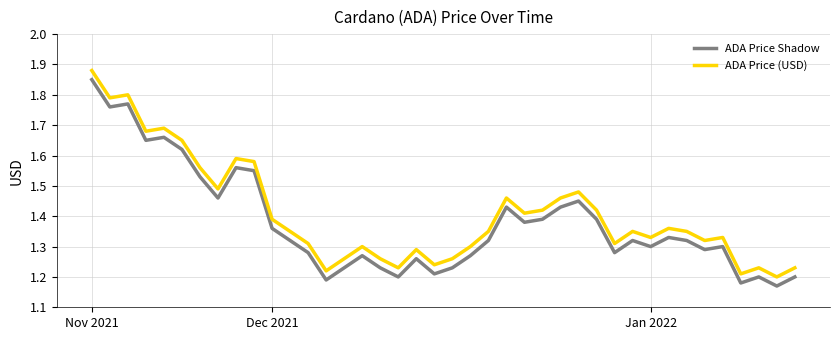

True or false: ADA Price (USD) and ADA Price Shadow cross at least once.

False